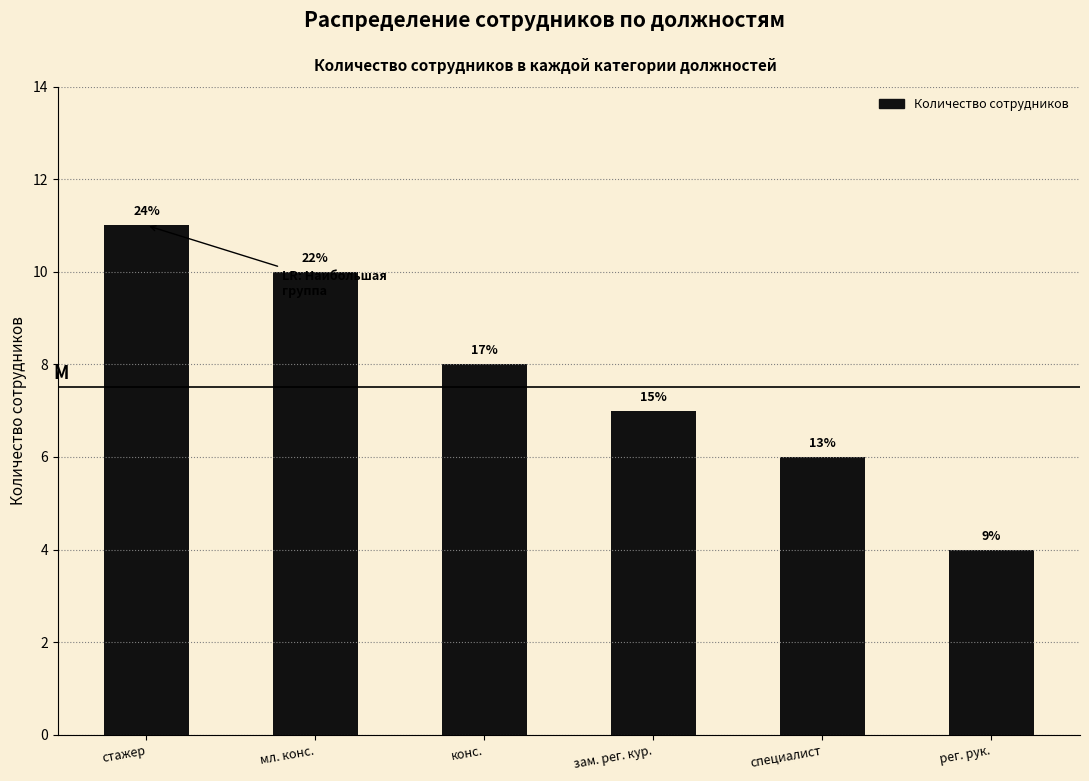

Which label corresponds to the smallest value in the chart?

рег. рук.